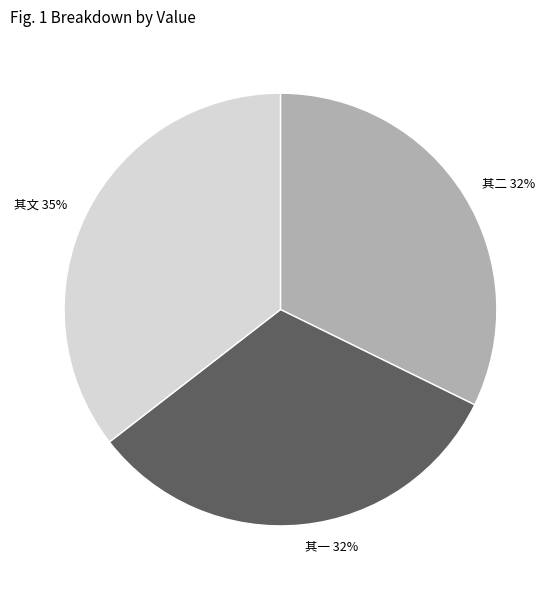

Is there any slice that represents more than half of the pie?

No